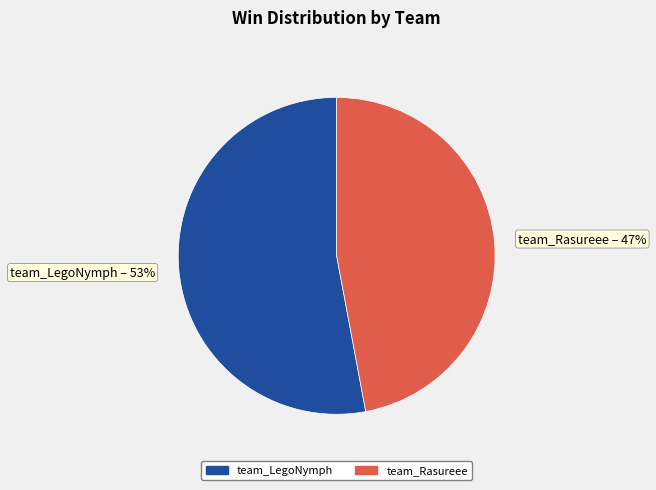

The team_Rasureee slice represents 47% of the pie. True or false?

True